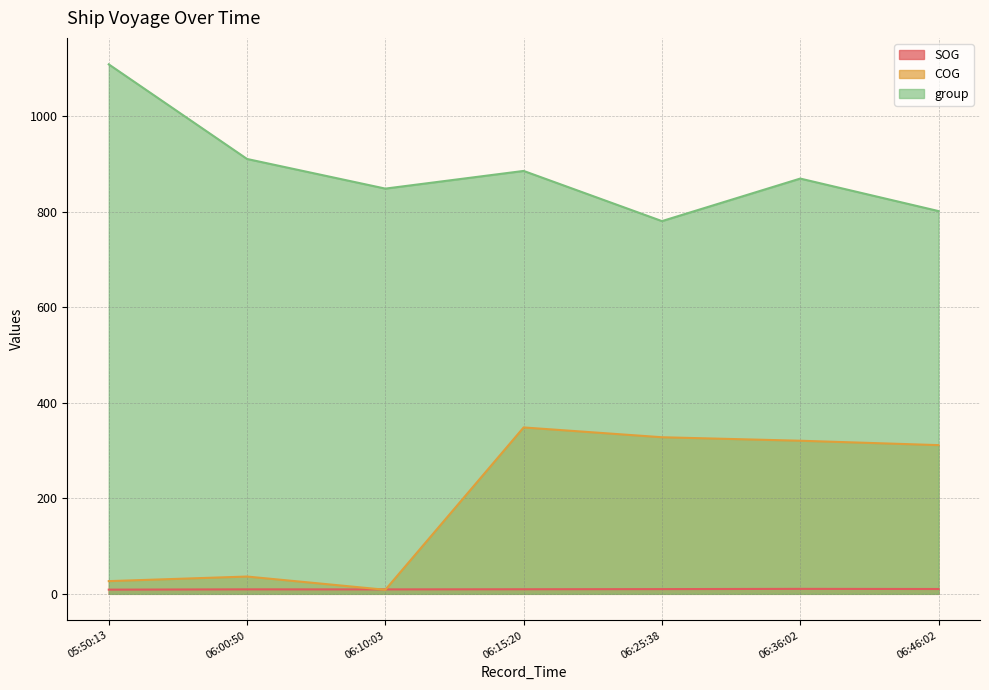

How many lines are shown in the chart?

3